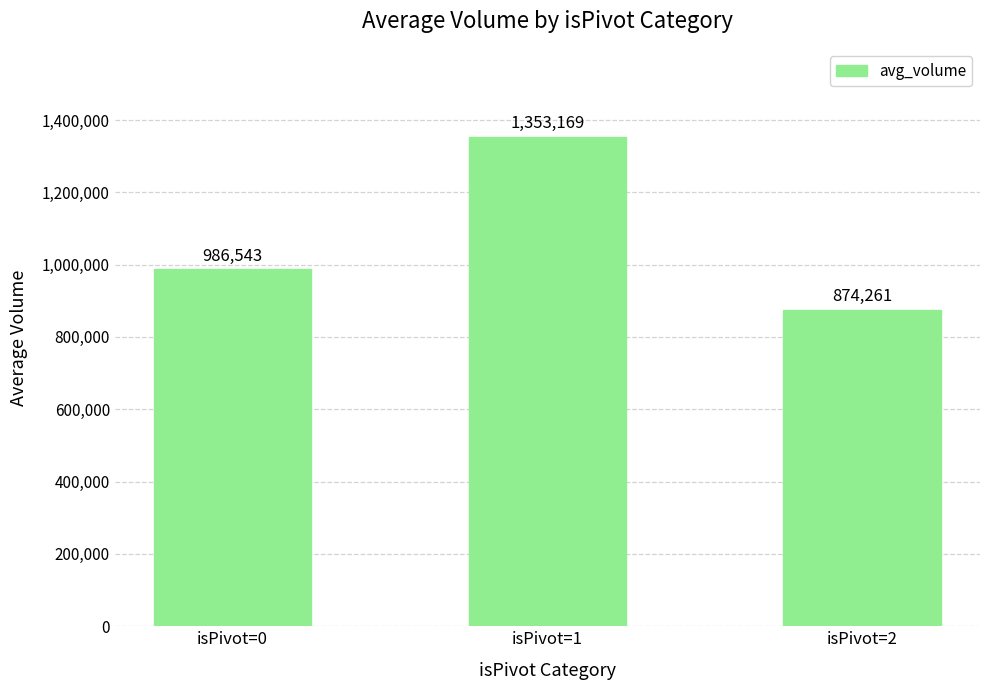

Is it true that the value at isPivot=2 is 482699?

False